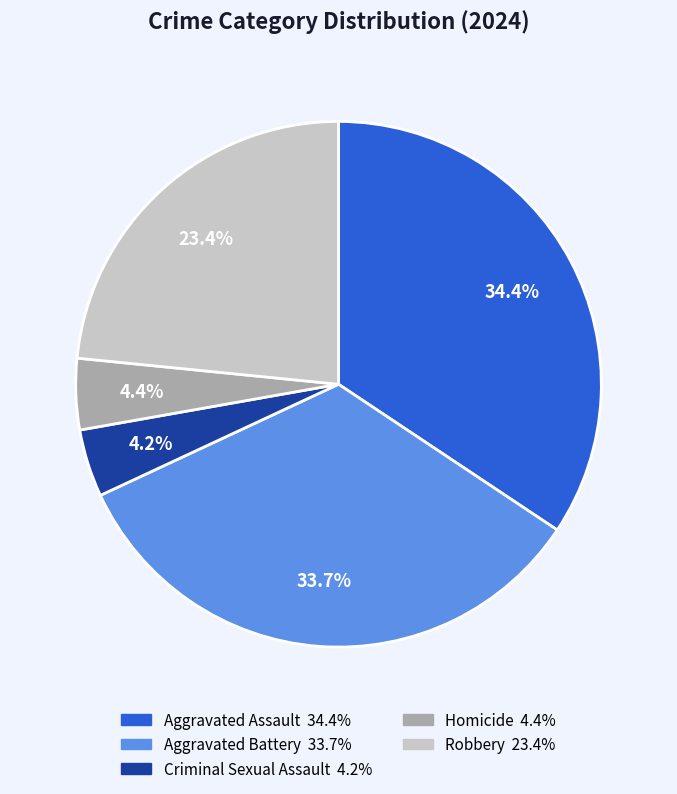

How many segments does this pie chart have?

5